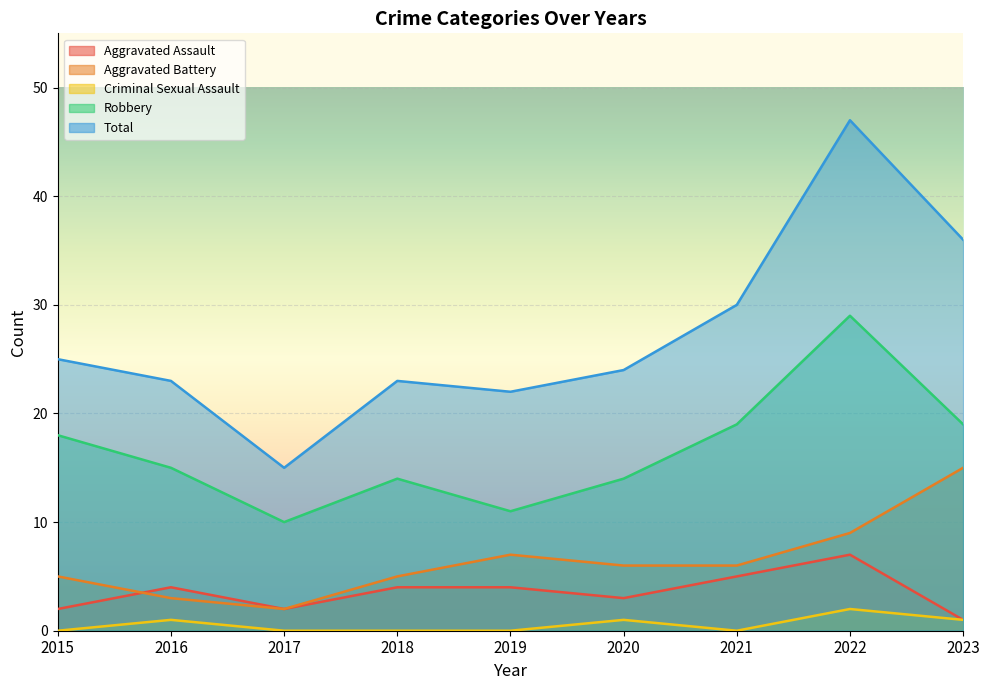

Between 2018 and 2020, which is larger?

2018